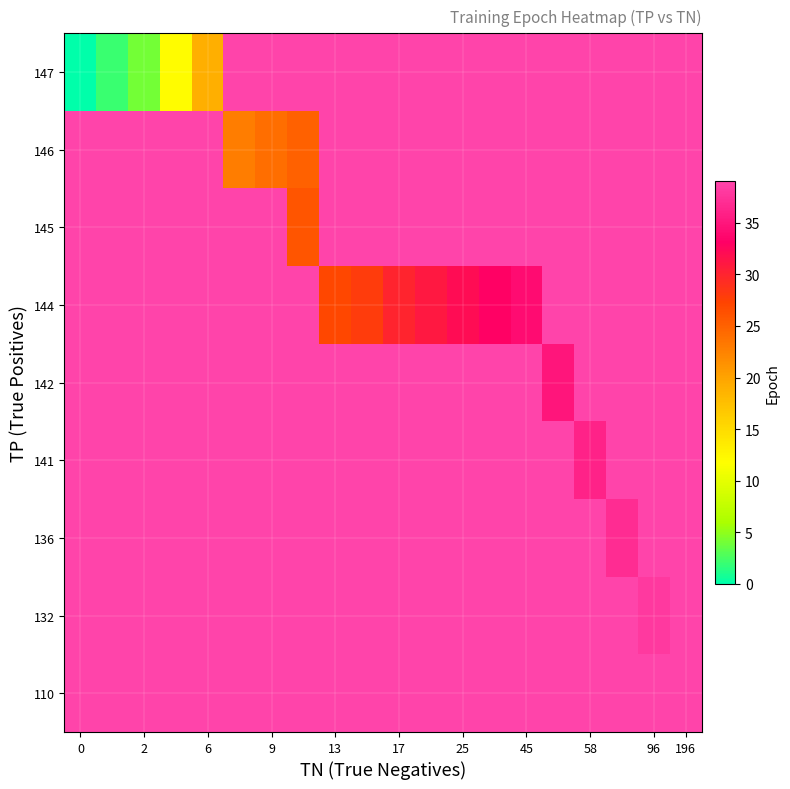

Which series changed the most between 25 and 16?

row_0